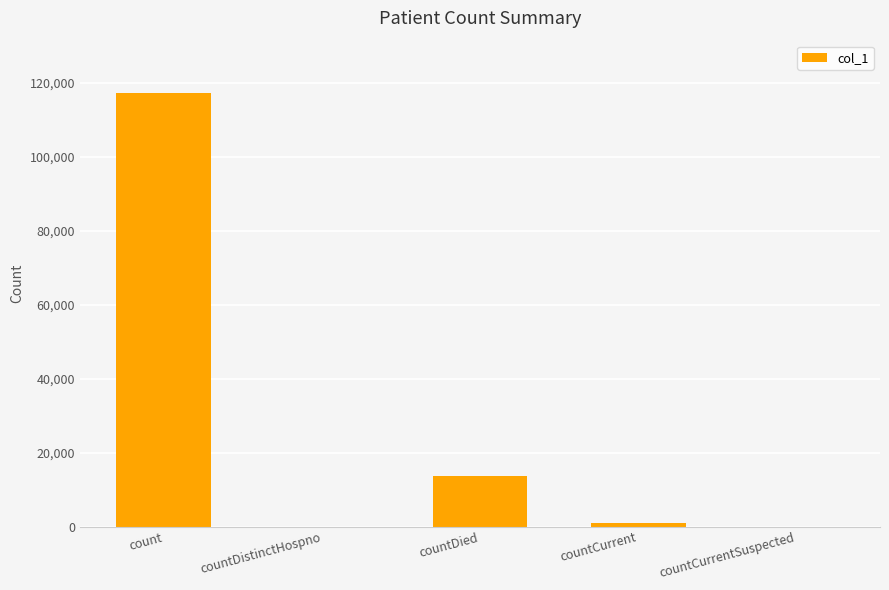

The chart shows a value of -58138 at countDistinctHospno. True or false?

False